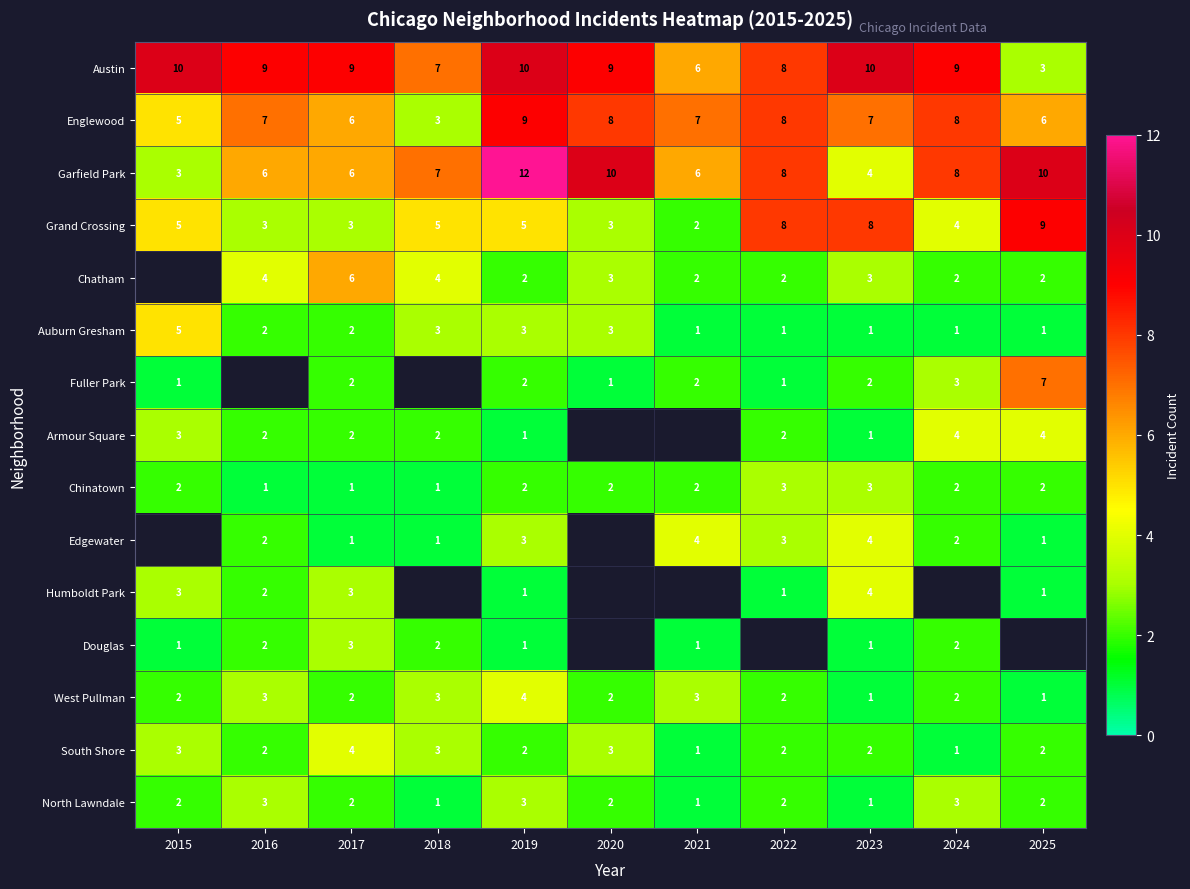

What is the greatest value displayed?

12.0